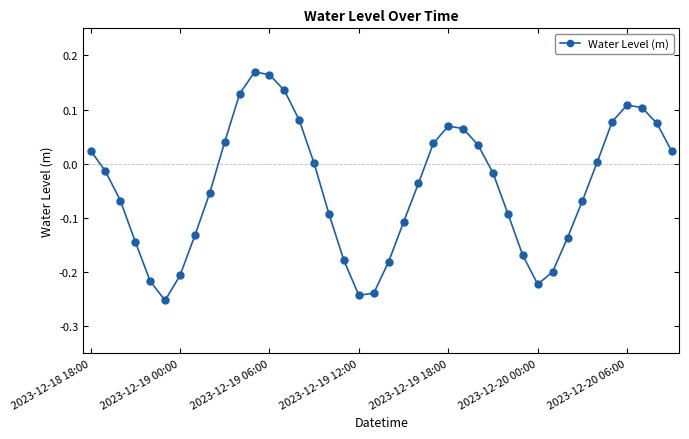

What is the sum of all values?

-1.7